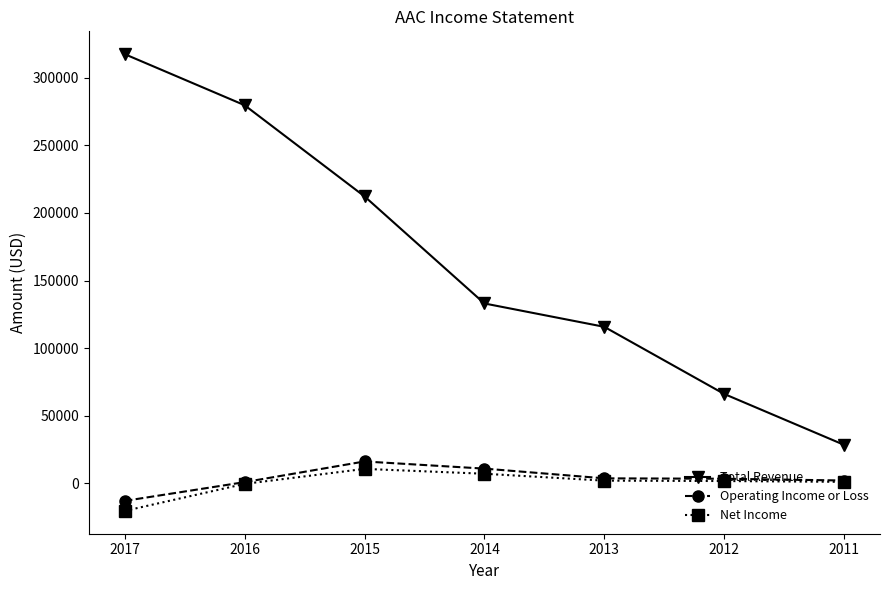

What is the total value across all series at 2011?

31100